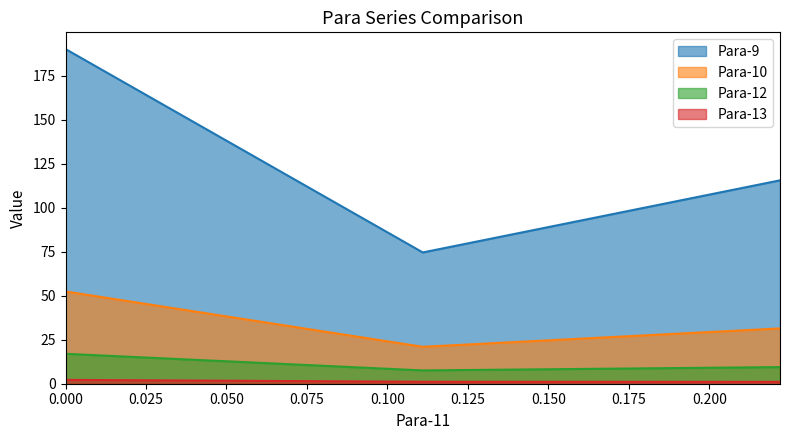

How many lines are shown in the chart?

4